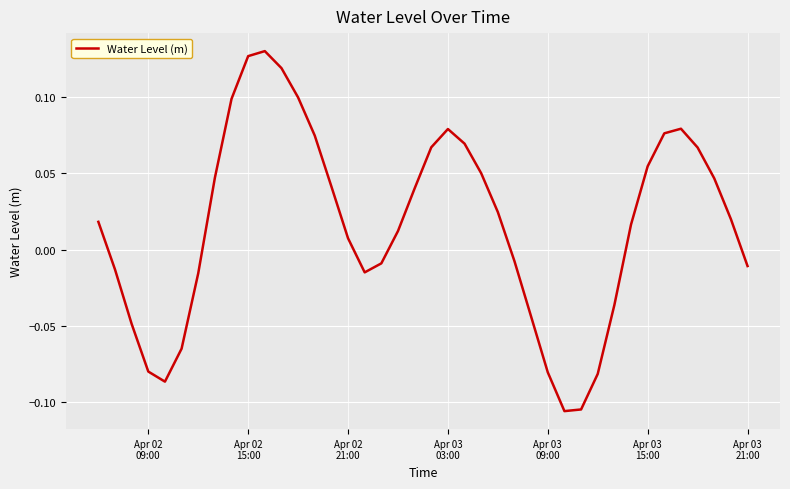

Reading left to right, transcribe all the data shown in this chart.

0.0	-0.0	-0.0	-0.1	-0.1	-0.1	-0.0	0.0	0.1	0.1	0.1	0.1	0.1	0.1	0.0	0.0	-0.0	-0.0	0.0	0.0	0.1	0.1	0.1	0.1	0.0	-0.0	-0.0	-0.1	-0.1	-0.1	-0.1	-0.0	0.0	0.1	0.1	0.1	0.1	0.0	0.0	-0.0